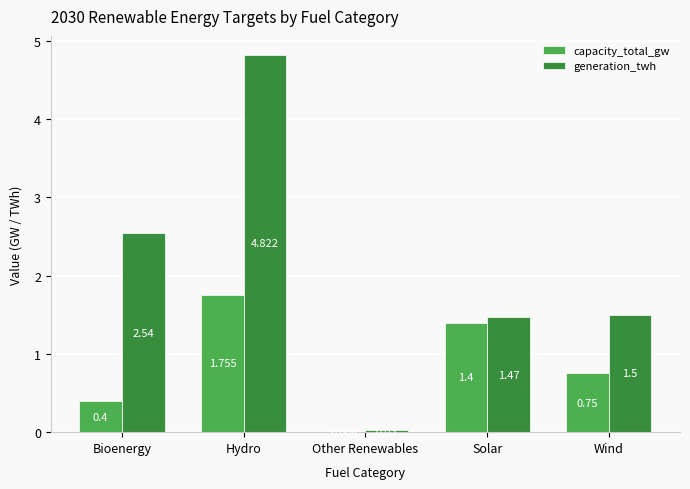

Is it true that generation_twh equals 3.9 at Bioenergy?

False